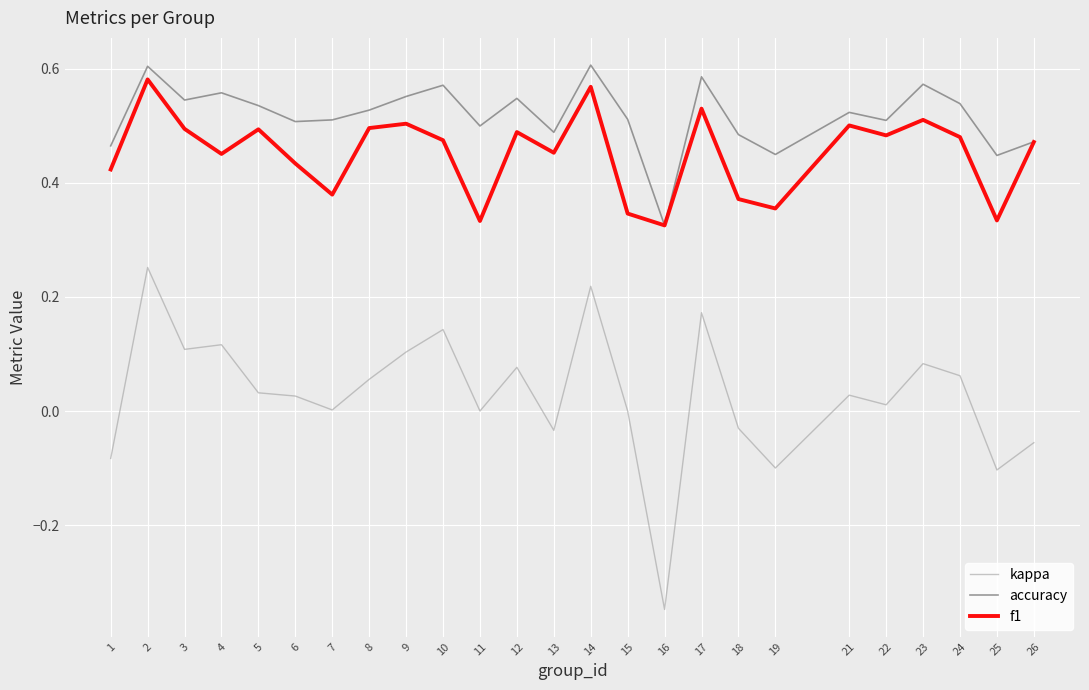

What is the sum of all kappa values?

0.7